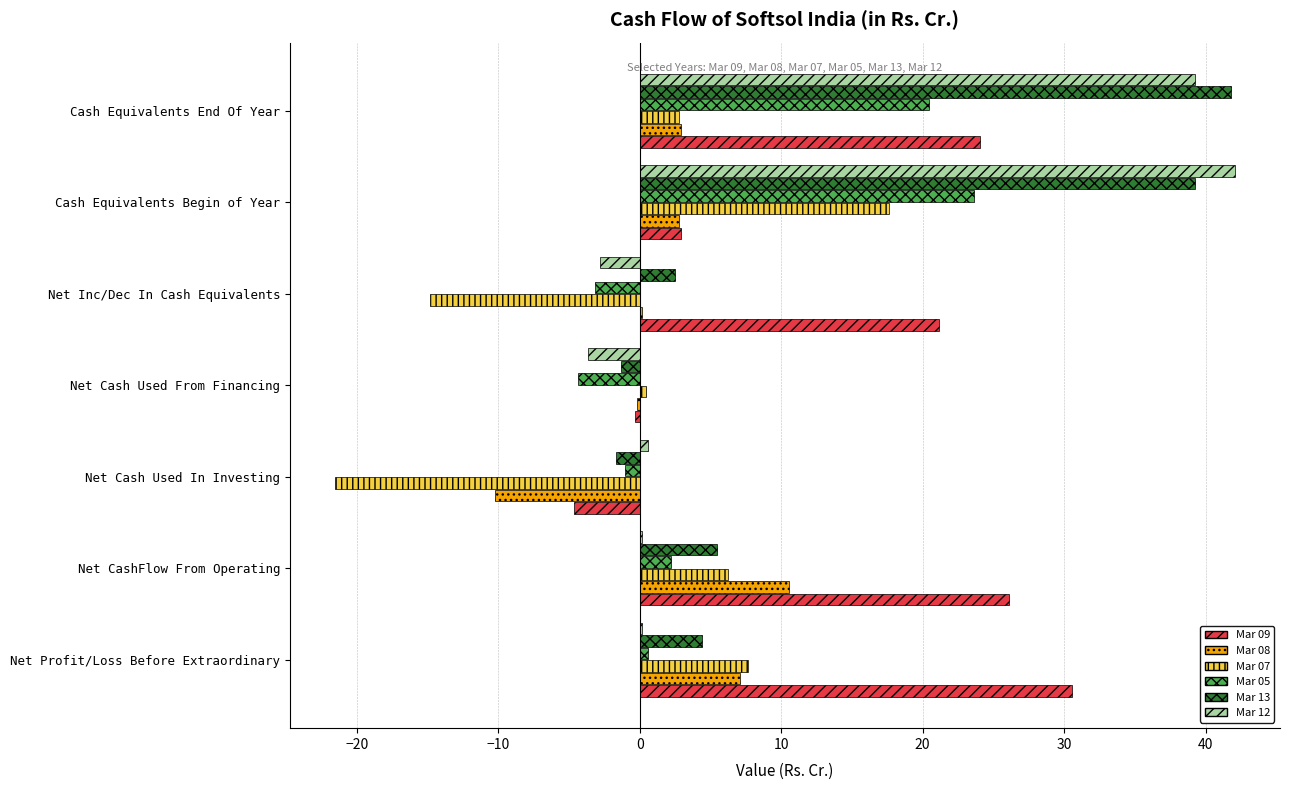

What is the sum of all Mar 07 values?

-1.7